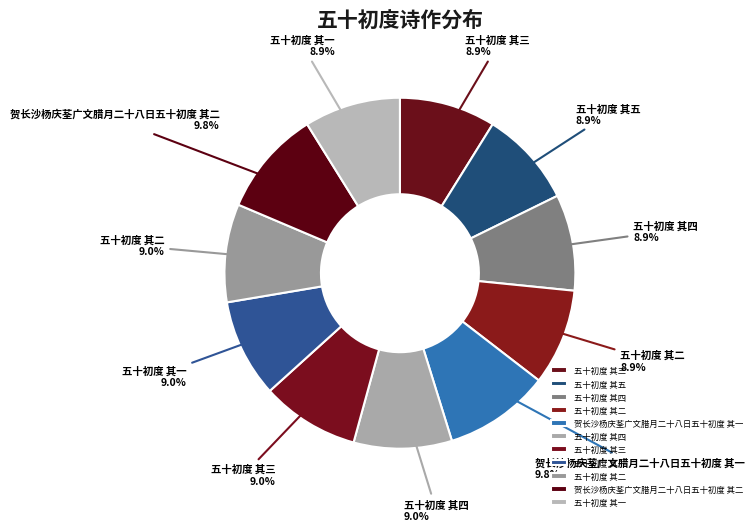

Is there any slice that represents more than half of the pie?

No